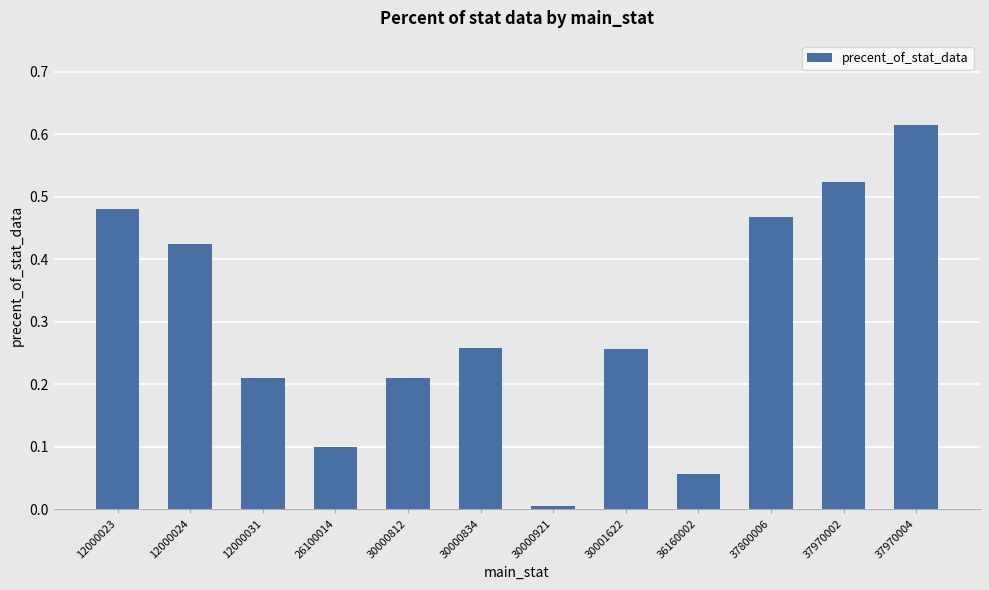

At which category does the chart reach its minimum across all series?

30000921